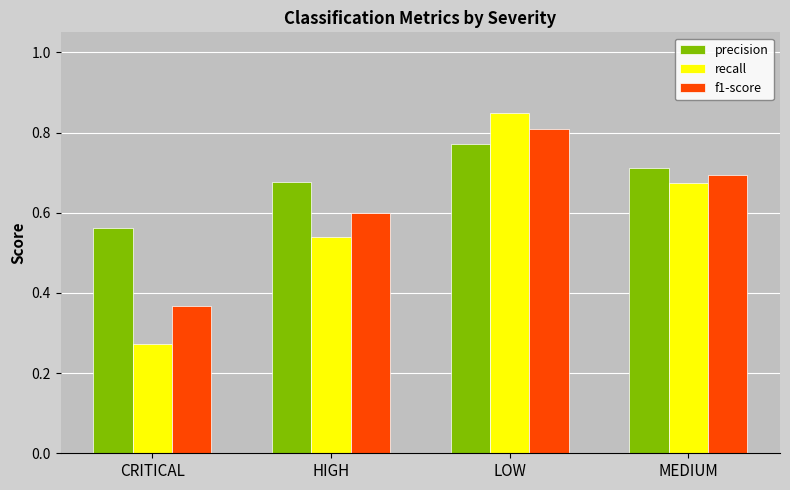

Is it true that precision equals 0.7 at MEDIUM?

True